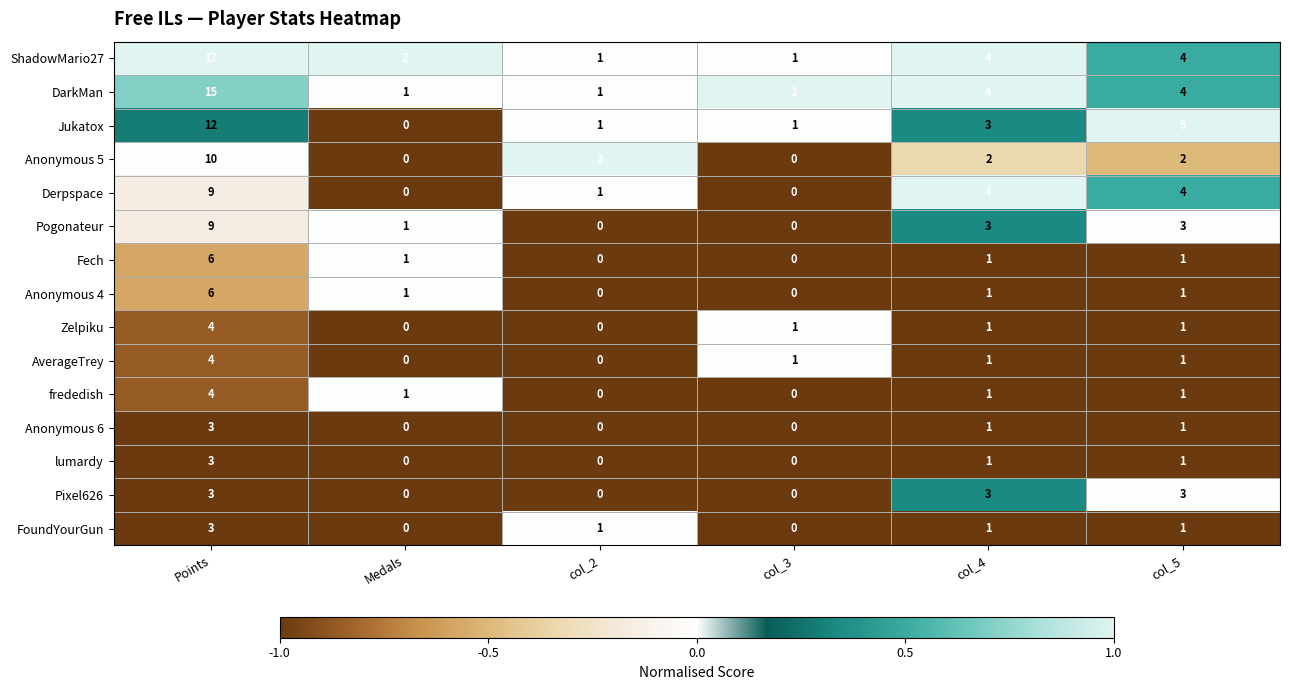

At which category is the sum across all series the highest?

Points